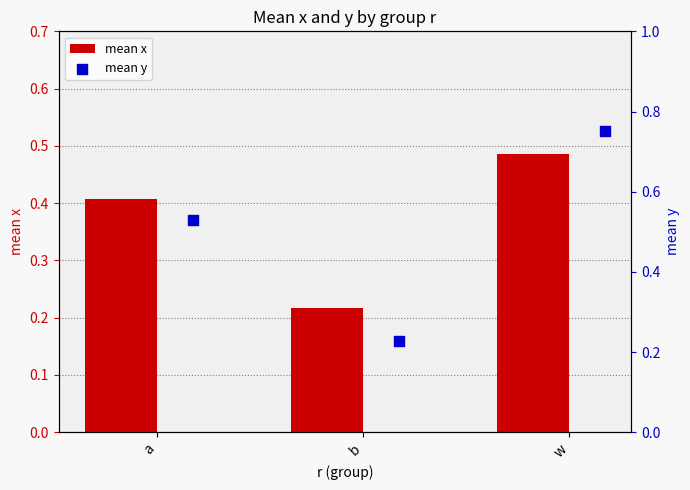

At which label is mean x closest to 0?

b